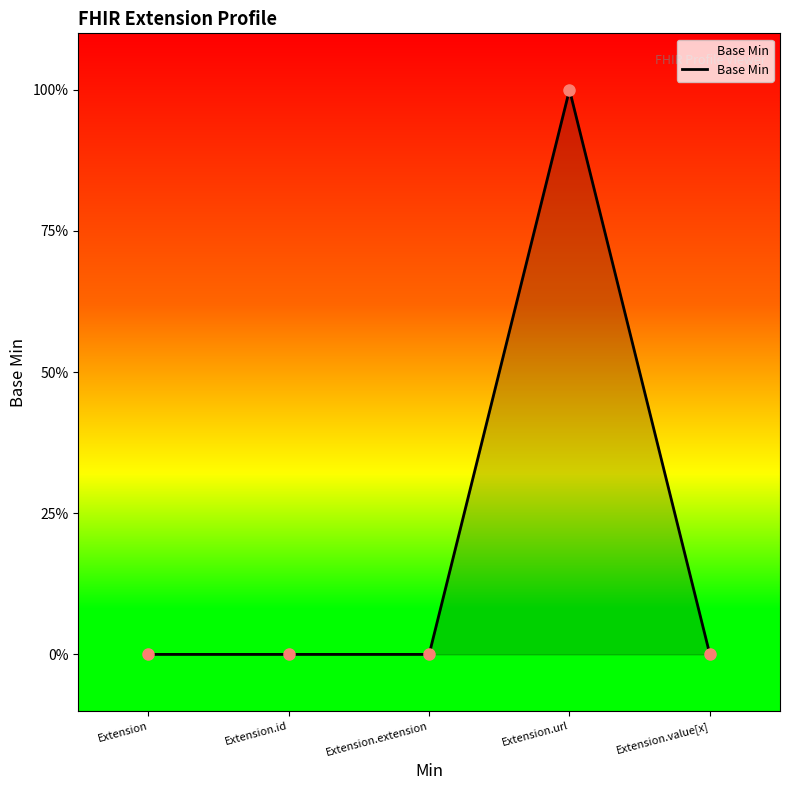

True or false: the data has more than 2 interior local peaks.

False